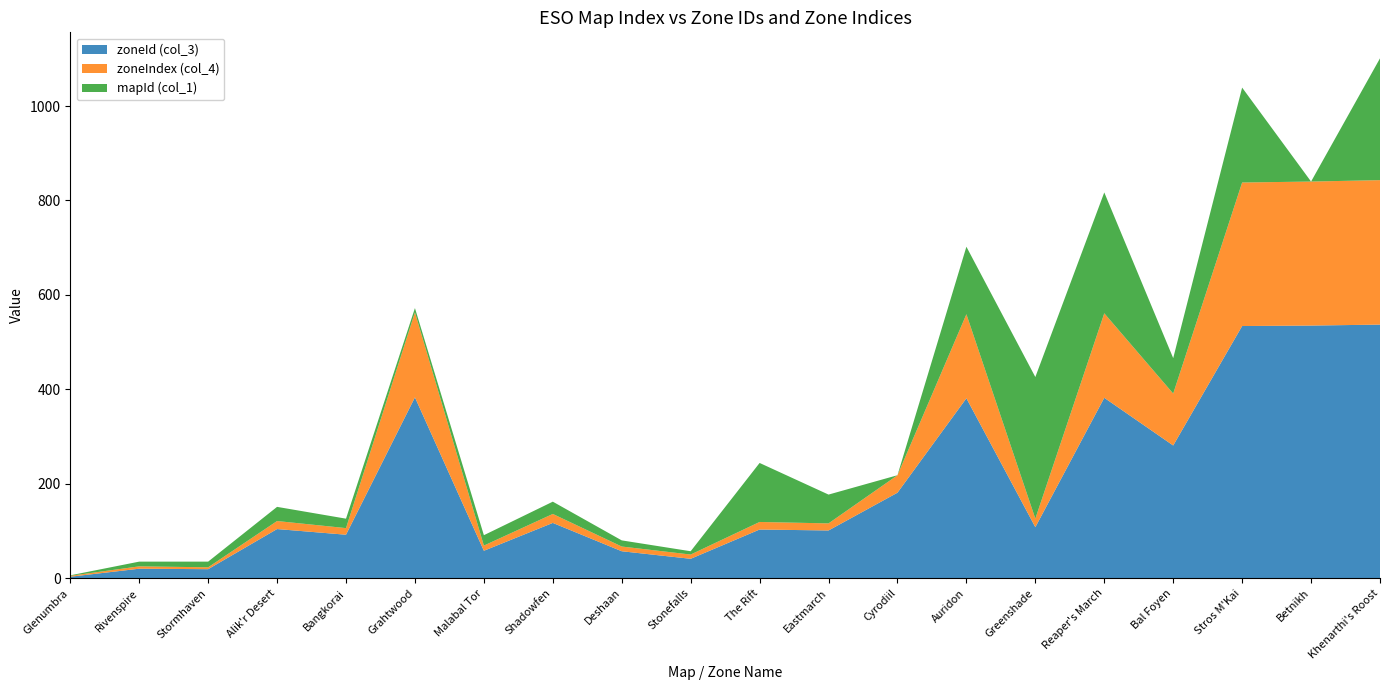

Reading left to right, list all the values displayed in this chart.

zoneId (col_3): Glenumbra=3	Rivenspire=20	Stormhaven=19	Alik'r Desert=104	Bangkorai=92	Grahtwood=383	Malabal Tor=58	Shadowfen=117	Deshaan=57	Stonefalls=41	The Rift=103	Eastmarch=101	Cyrodiil=181	Auridon=381	Greenshade=108	Reaper's March=382	Bal Foyen=281	Stros M'Kai=534	Betnikh=535	Khenarthi's Roost=537
zoneIndex (col_4): Glenumbra=2	Rivenspire=5	Stormhaven=4	Alik'r Desert=17	Bangkorai=14	Grahtwood=180	Malabal Tor=11	Shadowfen=19	Deshaan=10	Stonefalls=9	The Rift=16	Eastmarch=15	Cyrodiil=37	Auridon=178	Greenshade=18	Reaper's March=179	Bal Foyen=110	Stros M'Kai=304	Betnikh=305	Khenarthi's Roost=306
mapId (col_1): Glenumbra=1	Rivenspire=10	Stormhaven=12	Alik'r Desert=30	Bangkorai=20	Grahtwood=9	Malabal Tor=22	Shadowfen=26	Deshaan=13	Stonefalls=7	The Rift=125	Eastmarch=61	Cyrodiil=0	Auridon=143	Greenshade=300	Reaper's March=256	Bal Foyen=75	Stros M'Kai=201	Betnikh=0	Khenarthi's Roost=258